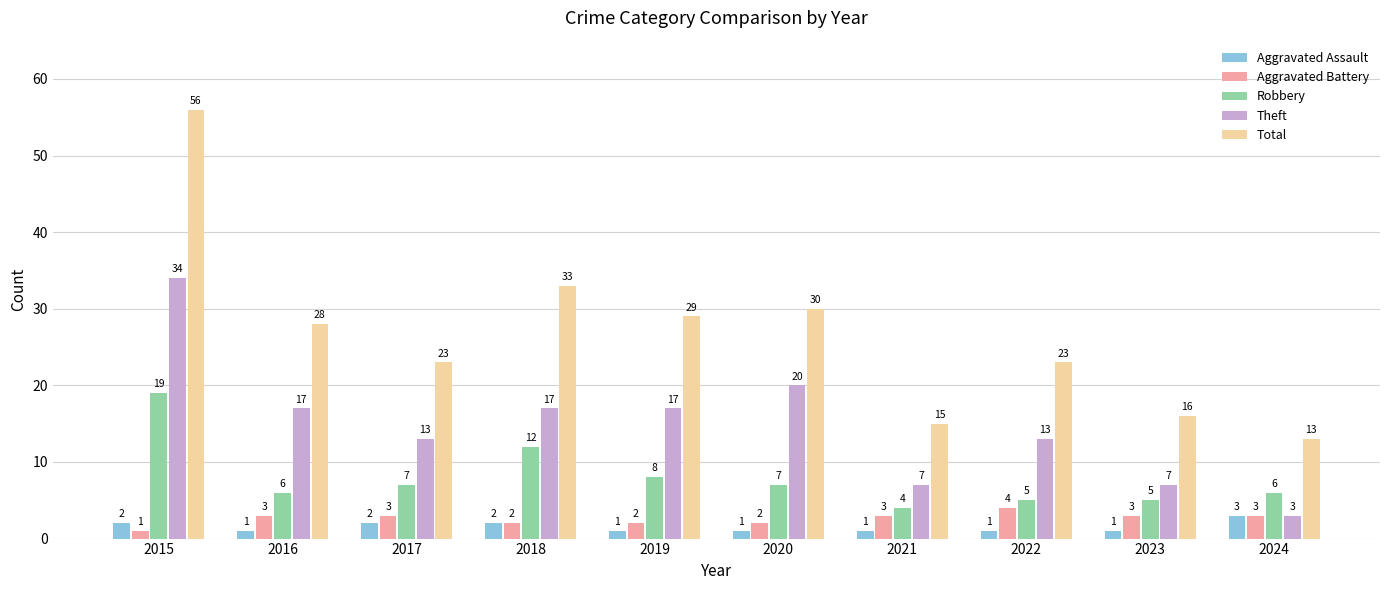

Which series has the largest range (max minus min)?

Total